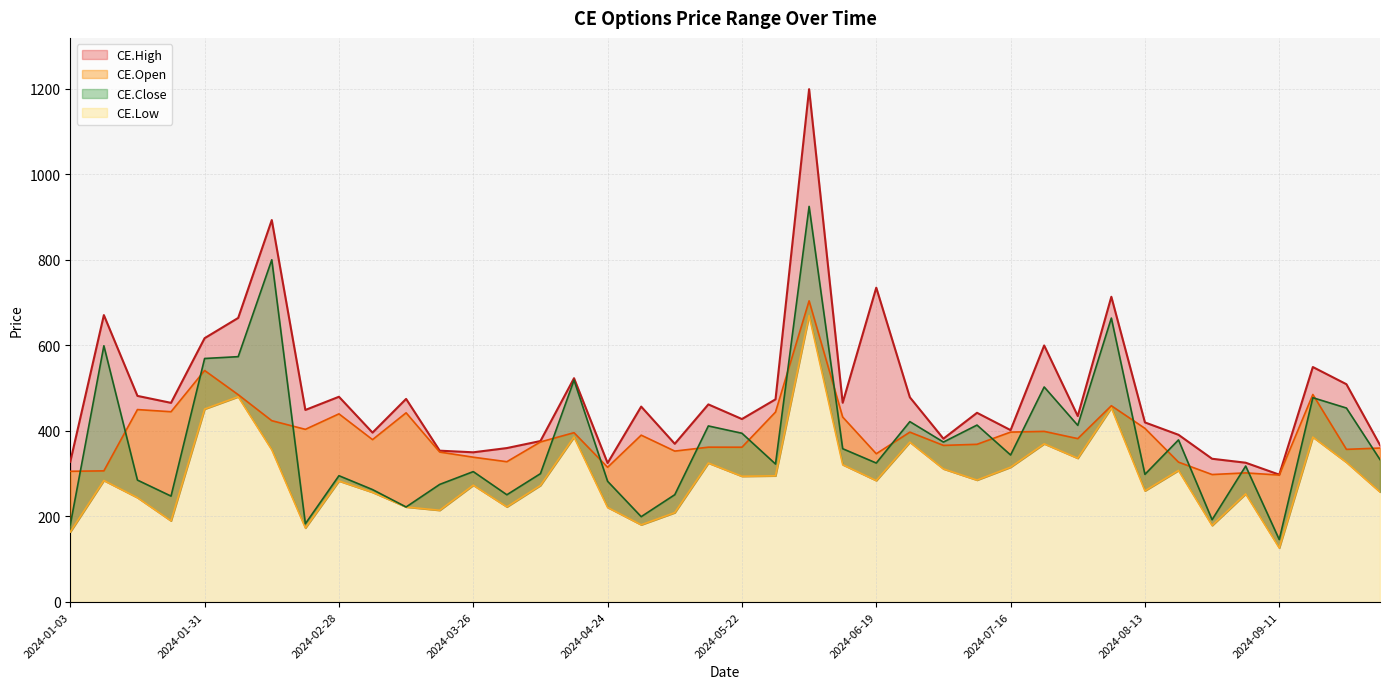

Reading left to right, extract all data points from this chart.

CE.High: 328.0	671.0	482.1	465.8	617.0	664.4	893.3	449.1	480.0	396.1	475.0	353.9	350.1	360.0	376.4	523.4	325.0	457.0	370.0	462.1	427.9	474.0	1199.4	466.0	735.1	478.8	382.0	442.5	402.0	600.0	434.9	713.9	420.0	391.1	335.0	325.8	297.9	549.5	509.4	367.0
CE.Low: 163.9	284.2	244.0	189.8	451.4	480.1	356.1	173.1	283.1	256.5	222.2	214.5	273.1	222.4	272.6	385.8	221.2	180.6	208.9	325.0	294.1	295.1	670.0	321.1	284.0	373.8	311.3	285.1	315.3	370.0	336.2	454.2	260.0	307.7	178.9	252.9	126.4	385.8	326.6	257.4
CE.Open: 305.7	306.7	450.1	445.0	541.5	484.9	424.1	403.8	440.0	379.8	442.5	350.7	338.6	328.1	374.4	396.0	315.1	390.2	352.9	362.1	362.0	444.2	704.4	432.6	346.8	397.2	366.2	368.8	397.4	399.1	382.1	459.0	406.1	327.1	298.1	301.9	296.9	485.3	357.0	360.1
CE.Close: 180.5	599.2	285.1	247.7	569.5	573.8	800.4	183.0	295.4	262.9	222.2	275.0	304.9	250.8	300.1	518.9	282.3	199.6	250.9	411.8	394.6	322.7	925.2	358.5	325.0	421.9	374.1	413.8	343.8	502.9	413.1	664.0	298.6	379.1	192.4	317.9	146.0	477.8	453.6	333.1